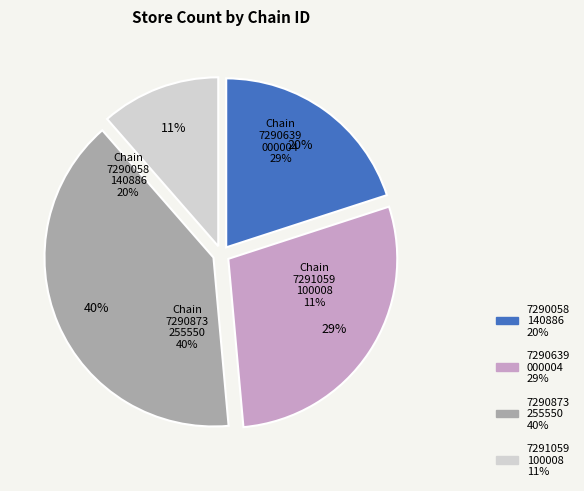

True or false: 7290873255550 accounts for 29% of the total.

False